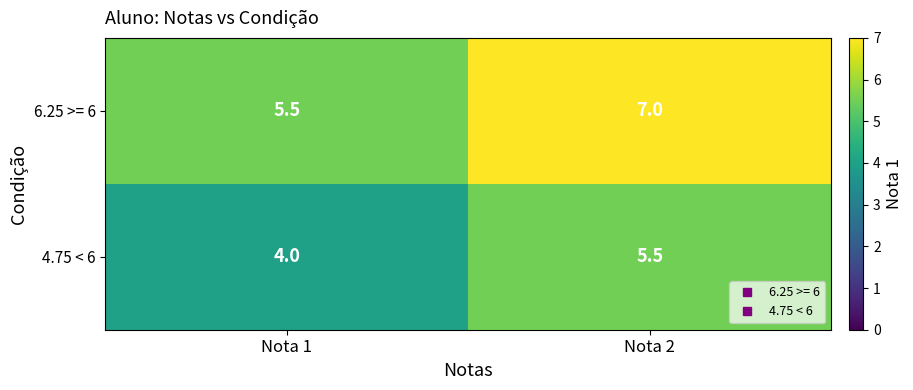

What value does the 4.75 < 6 series have at Nota 1?

4.0